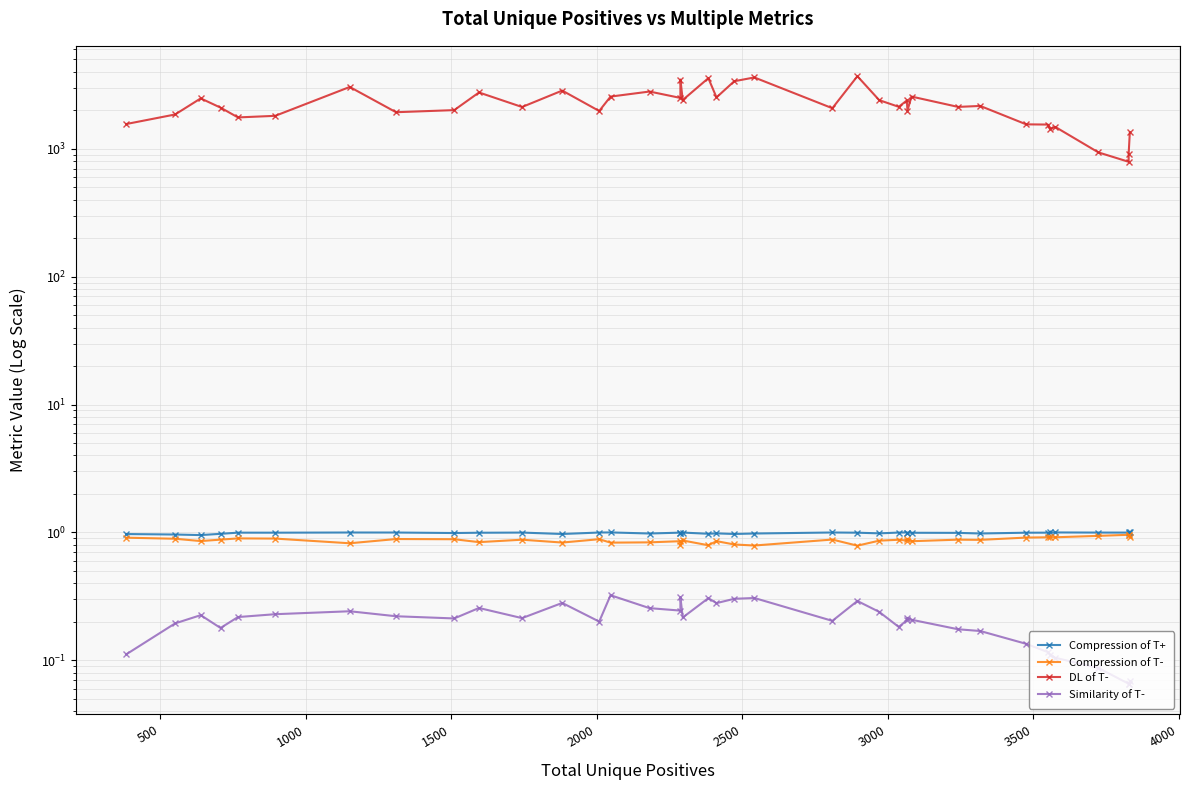

What is the value of the Compression of T+ point at the 29th from the left?

1.0